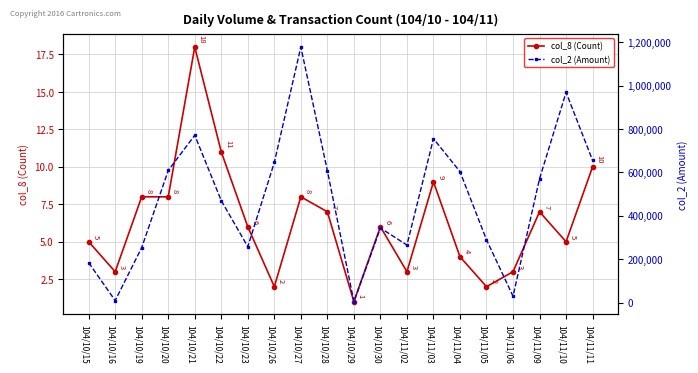

Rank the series at 104/10/20 from highest to lowest value.

col_2 (Amount), col_8 (Count)